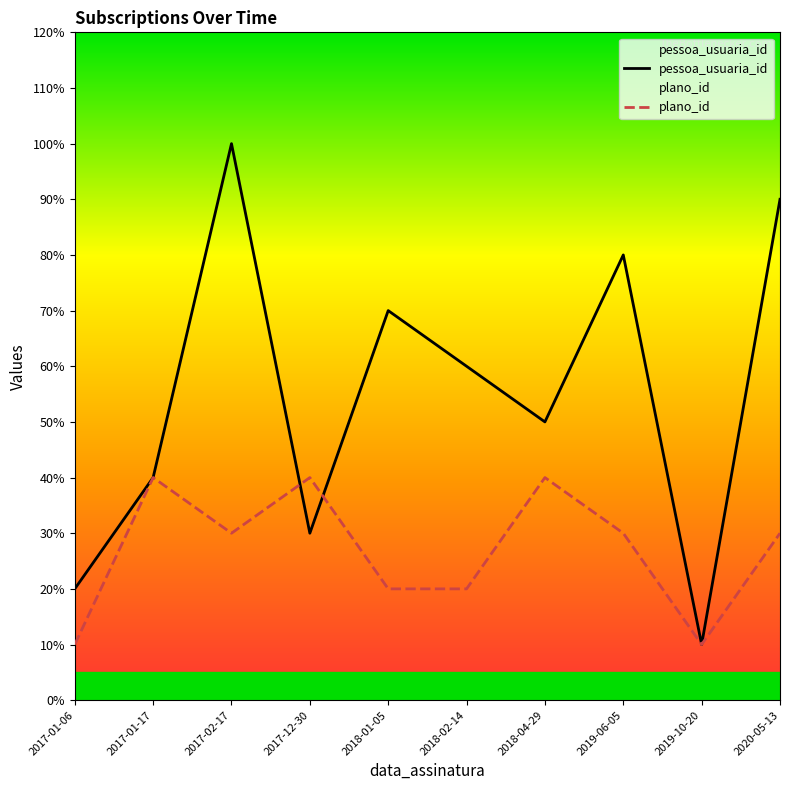

What is the label of the 1st point from the right?

2020-05-13